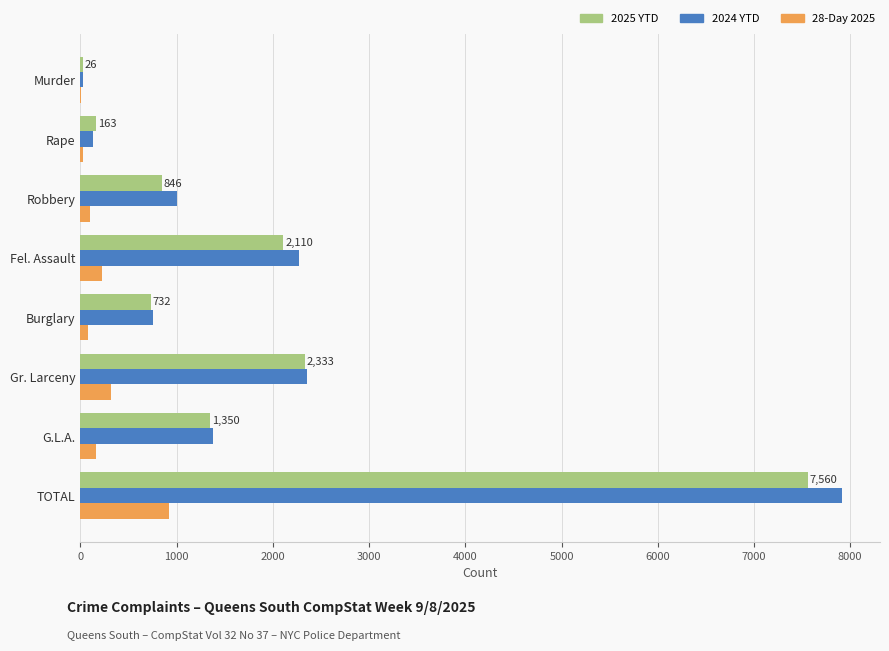

How many distinct data groups are displayed?

3